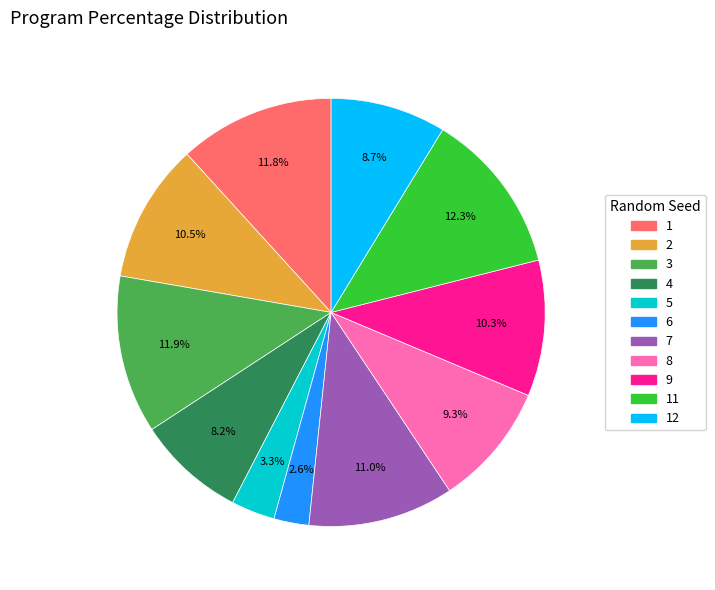

Is there any slice that represents more than half of the pie?

No